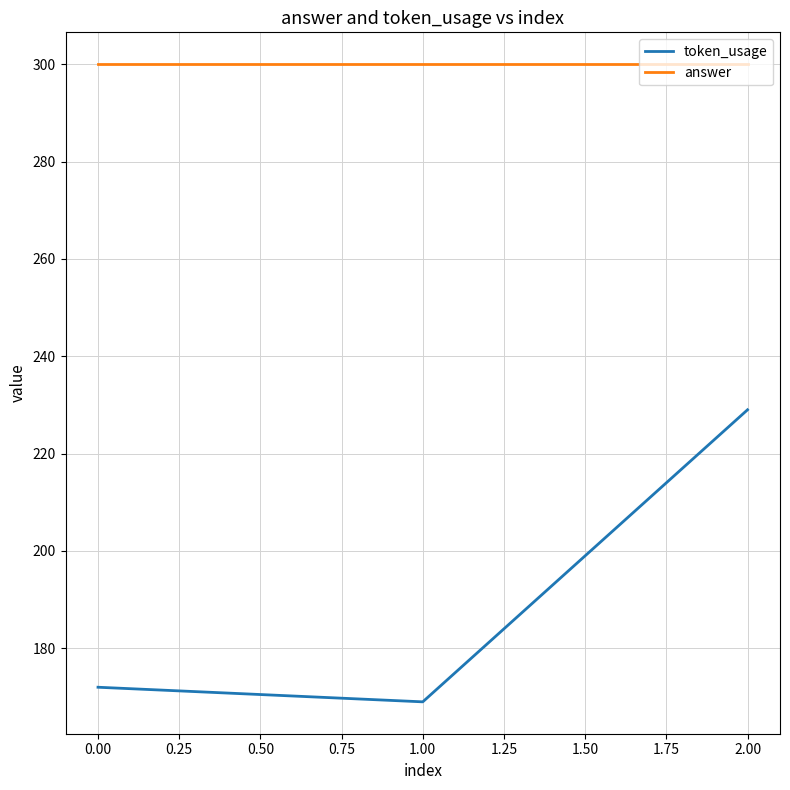

What is the smallest value displayed?

169